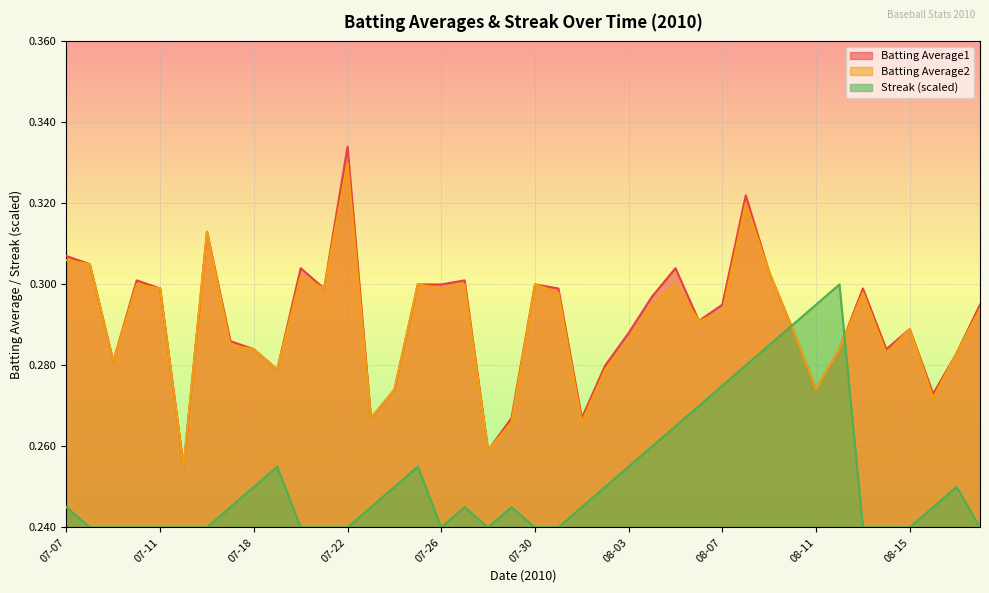

What is the smallest value displayed?

0.2